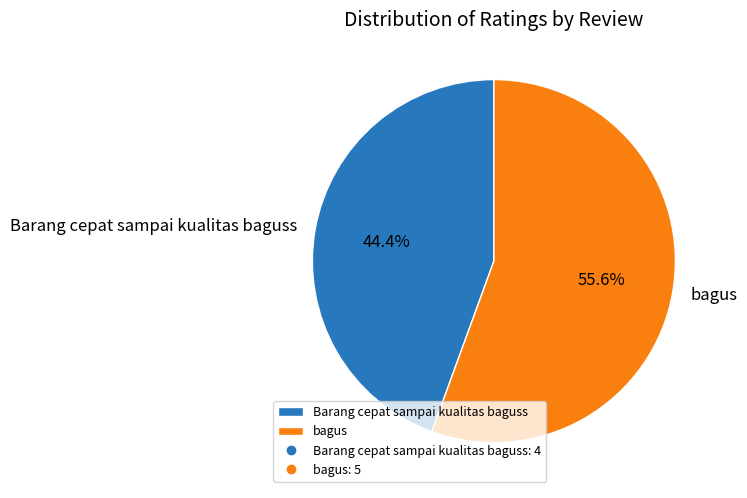

To the nearest percent, what is the combined percentage of bagus and Barang cepat sampai kualitas baguss?

100%